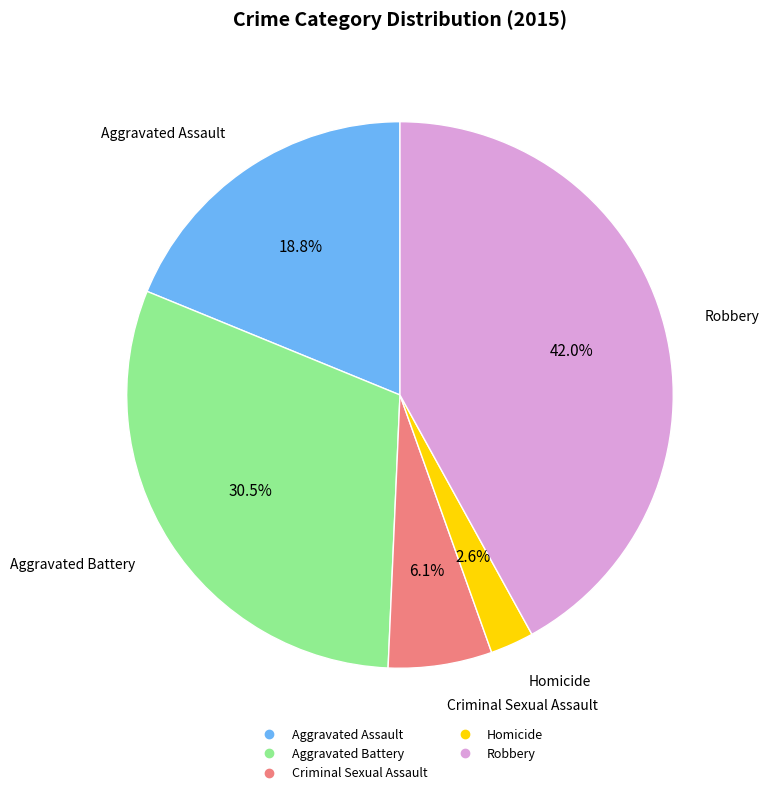

Is it true that Aggravated Battery is 17% of the pie?

False